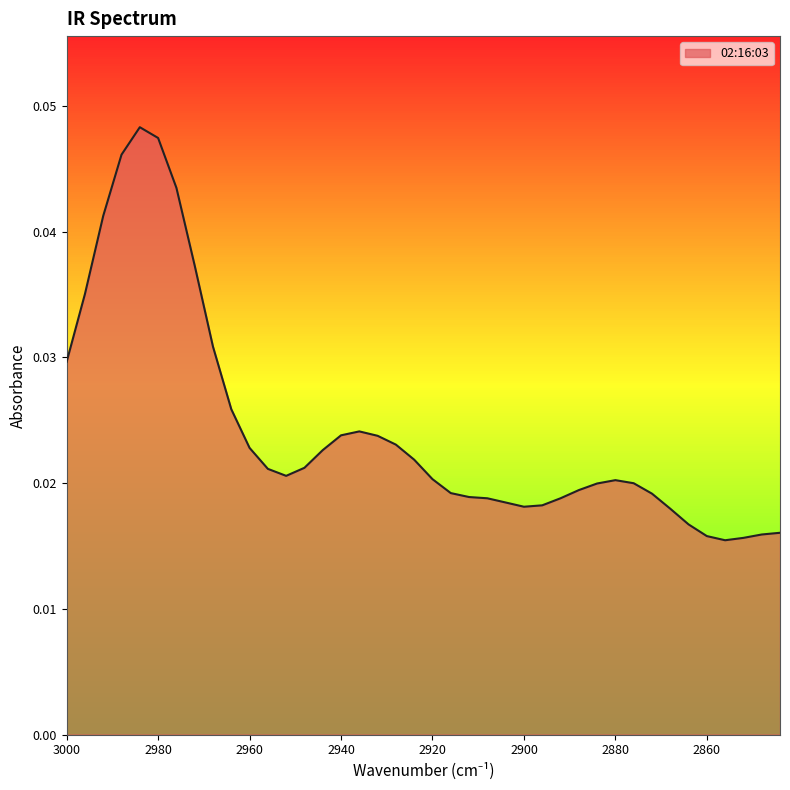

How many points are lower than both their immediate neighbors (excluding endpoints)?

3